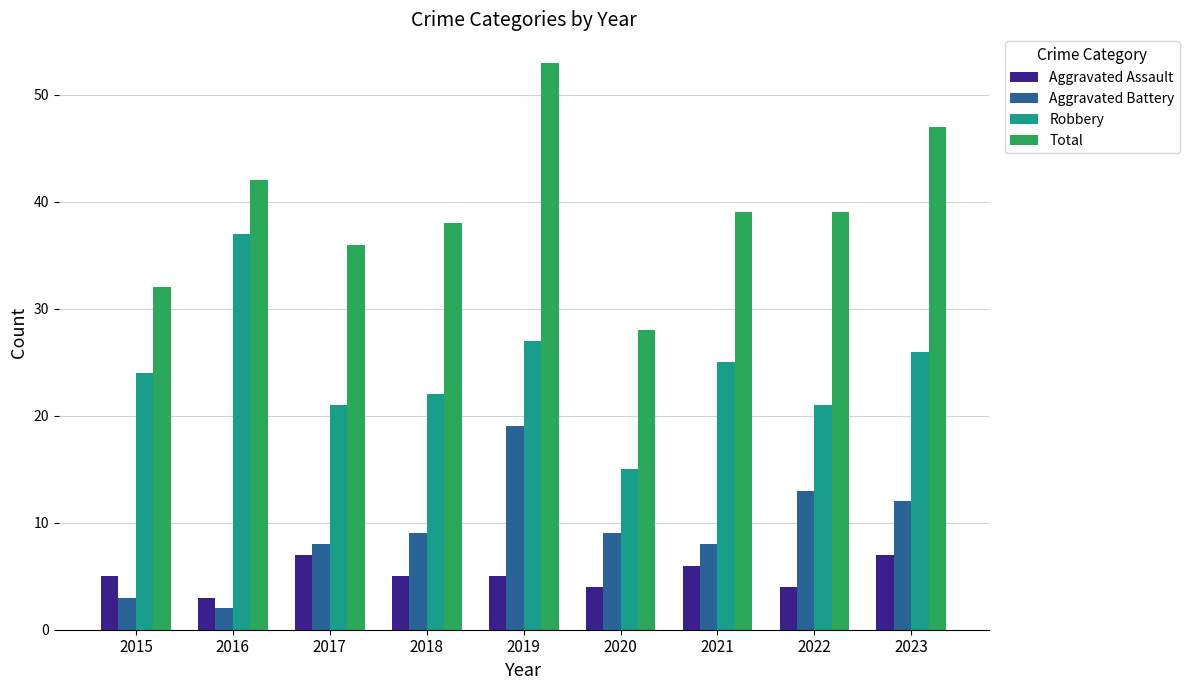

What is the difference between the Aggravated Battery values at 2021 and 2020?

1